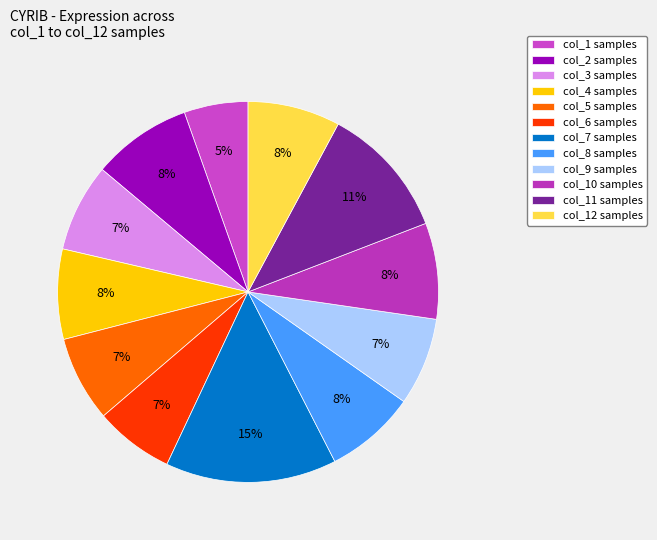

Rank the categories by value from highest to lowest.

col_7, col_11, col_2, col_10, col_12, col_8, col_4, col_3, col_9, col_5, col_6, col_1